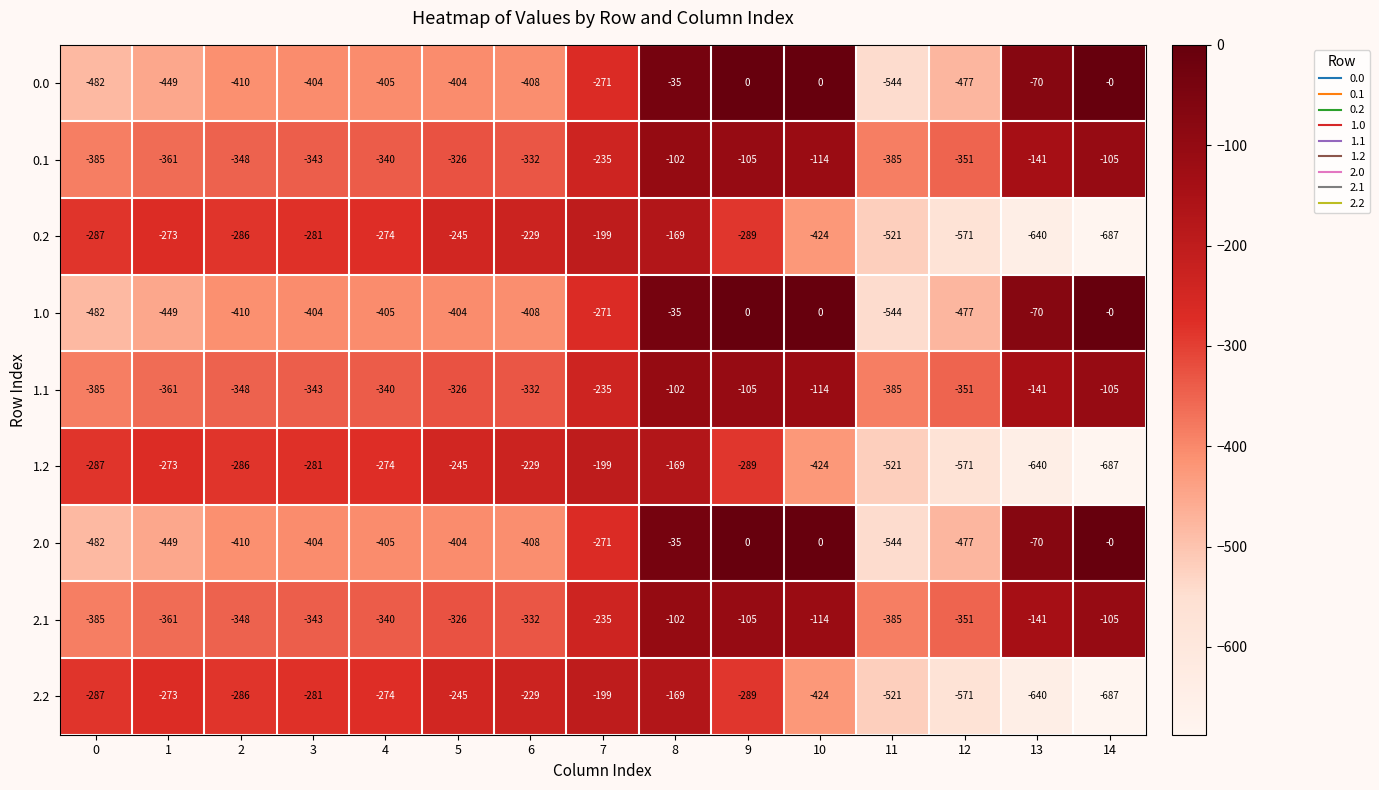

What is the difference between the maximum and minimum values in the 1.0 series?

544